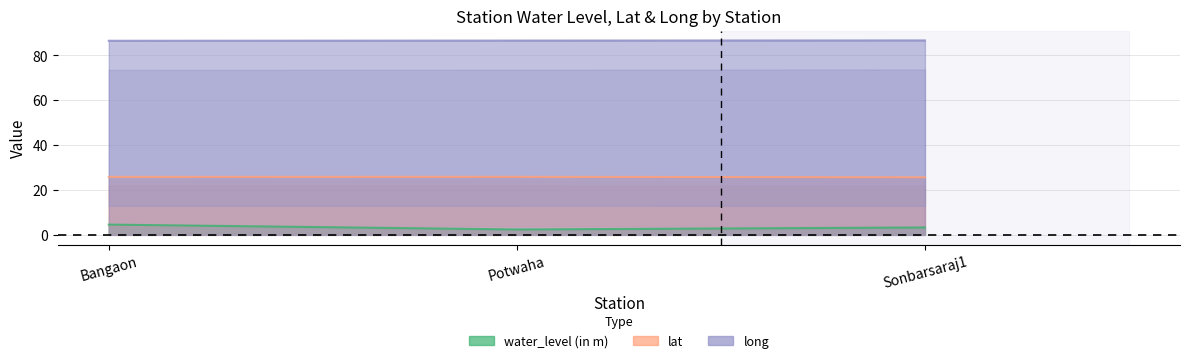

How many lines are shown in the chart?

3